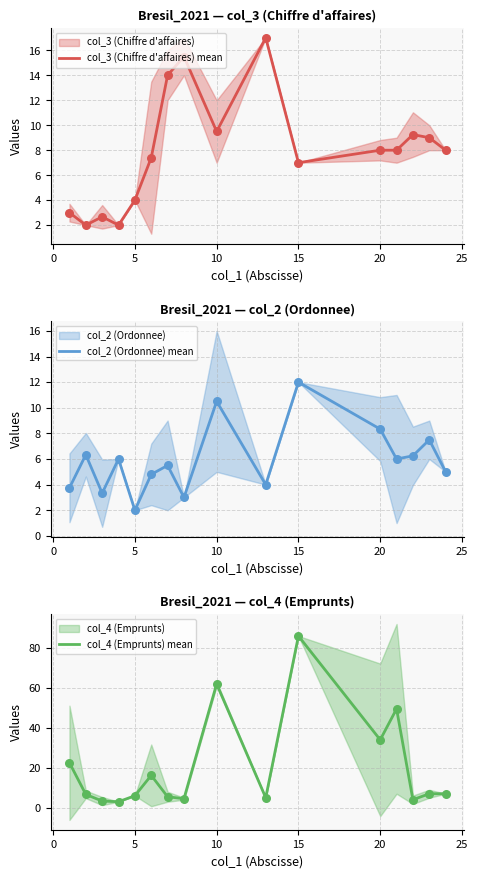

At how many categories does at least one series exceed 11?

9